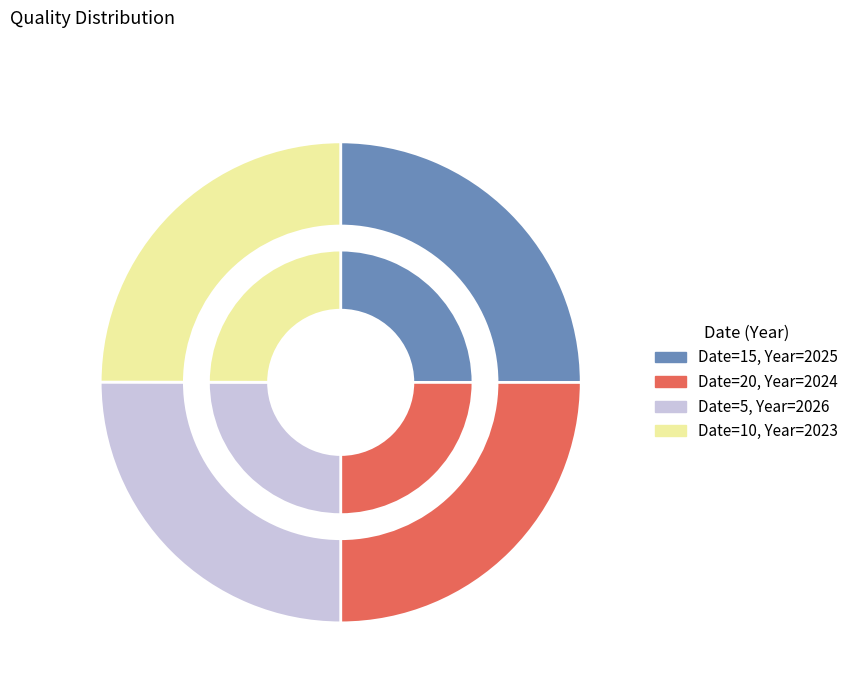

Is it true that 20 is 17% of the pie?

False